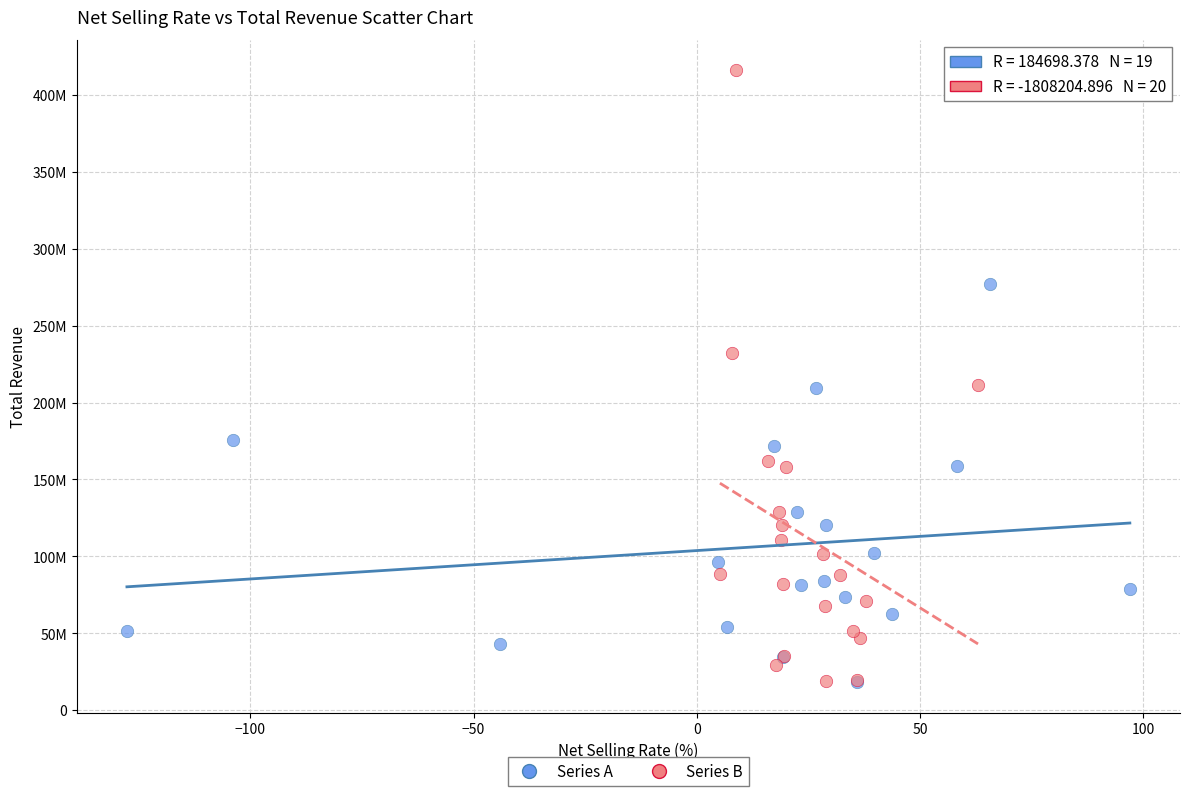

Which series has the widest spread of Y values?

Series B